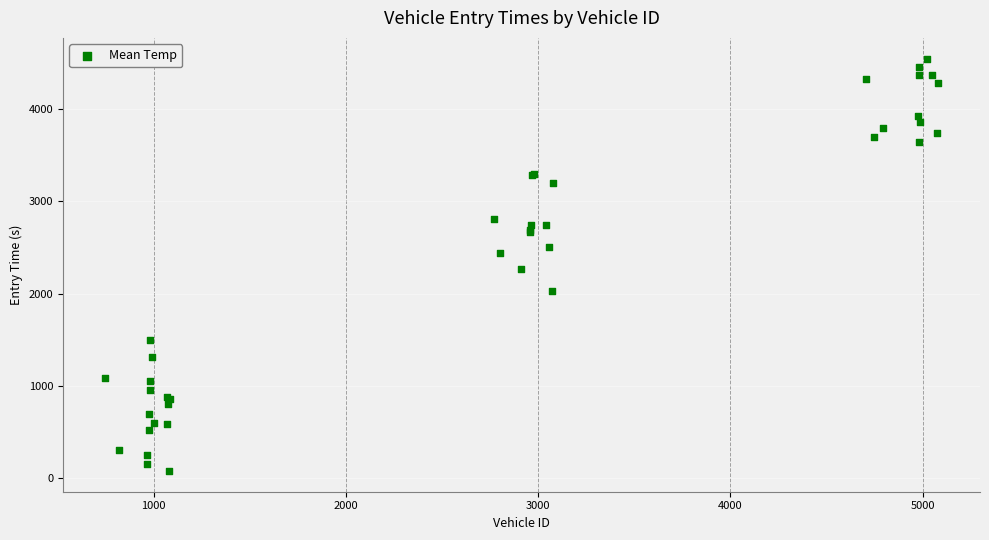

What Y value in the scatter plot is closest to 2312?

2261.7